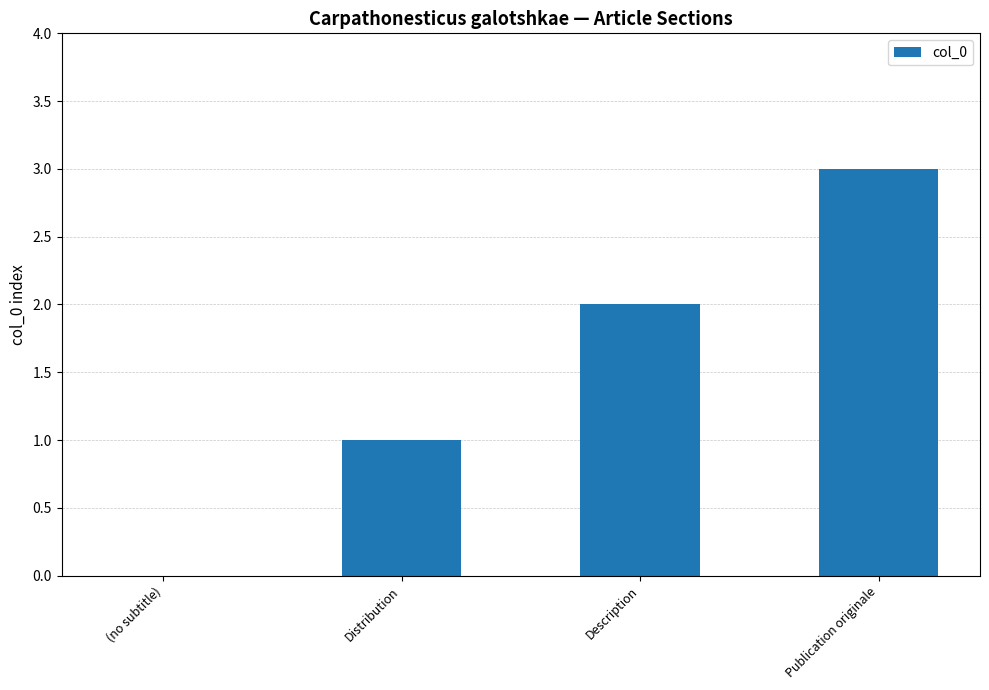

Is it true that the value at (no subtitle) is -1?

False